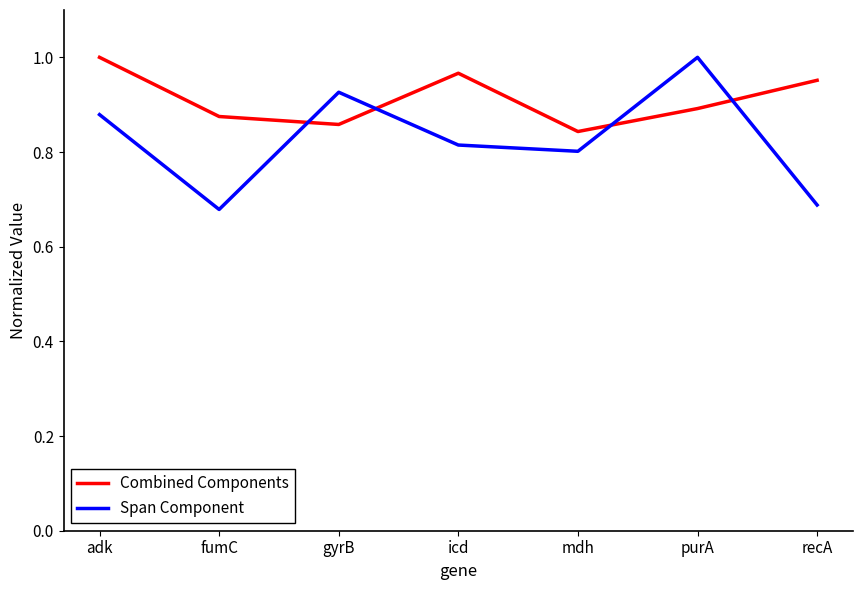

How many lines are shown in the chart?

2